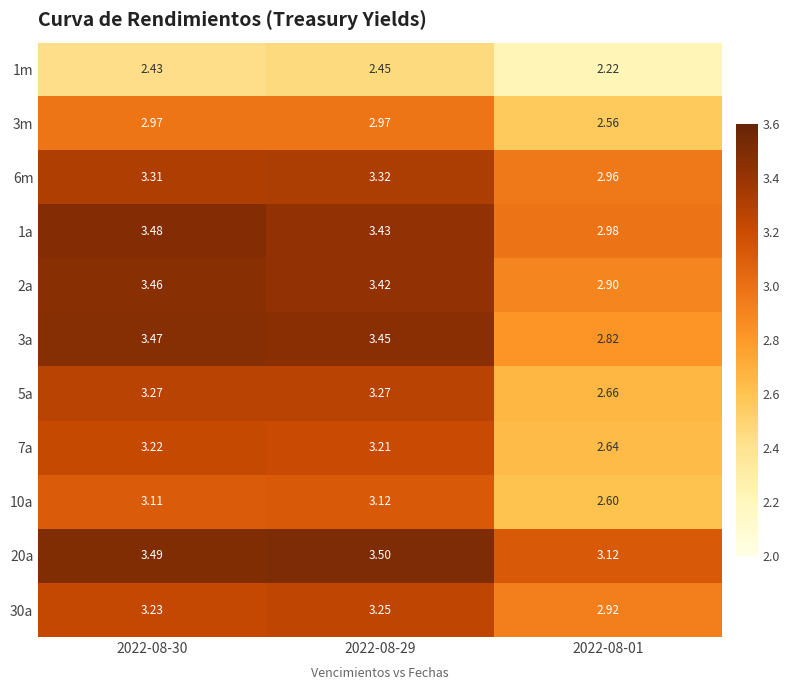

What is the total value across all series at 2022-08-01?

30.4